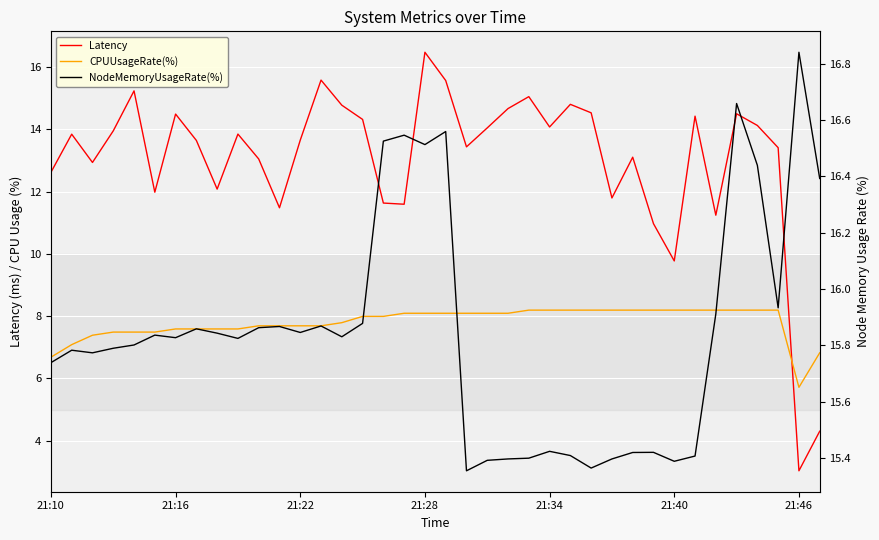

True or false: NodeMemoryUsageRate(%) and Latency intersect in this chart.

False